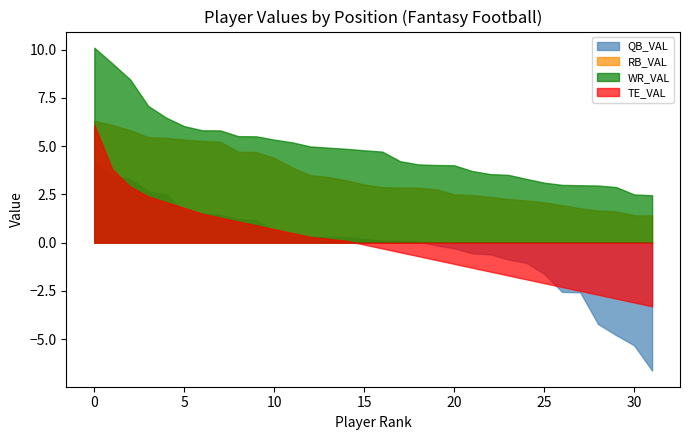

Read the WR_VAL value at 7.

5.8